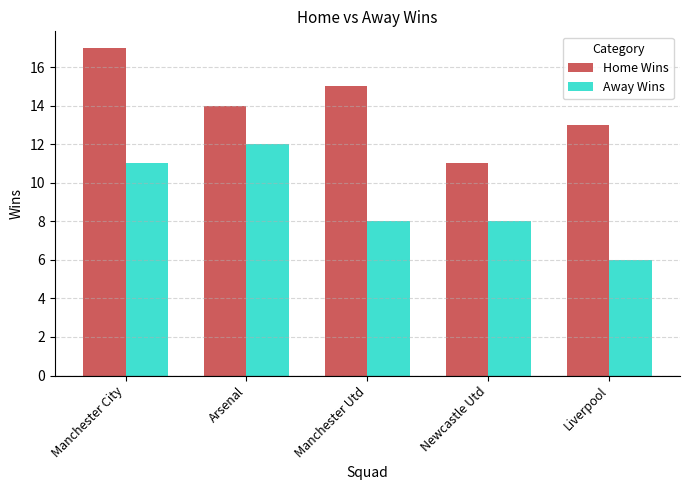

What is the label of the 5th bar from the right?

Manchester City